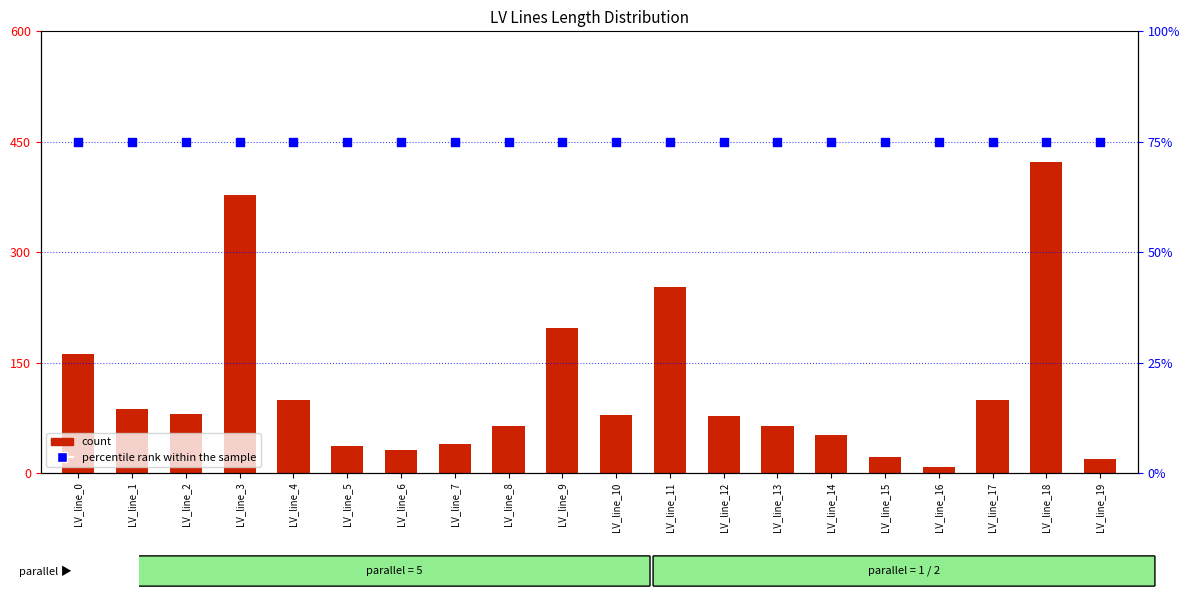

Which series reaches the minimum Y coordinate?

count